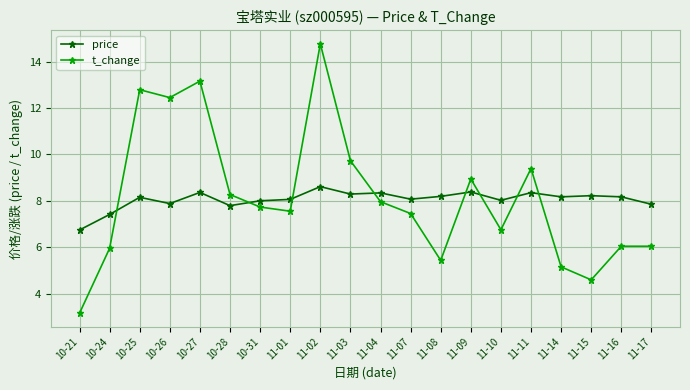

How many lines are shown in the chart?

2